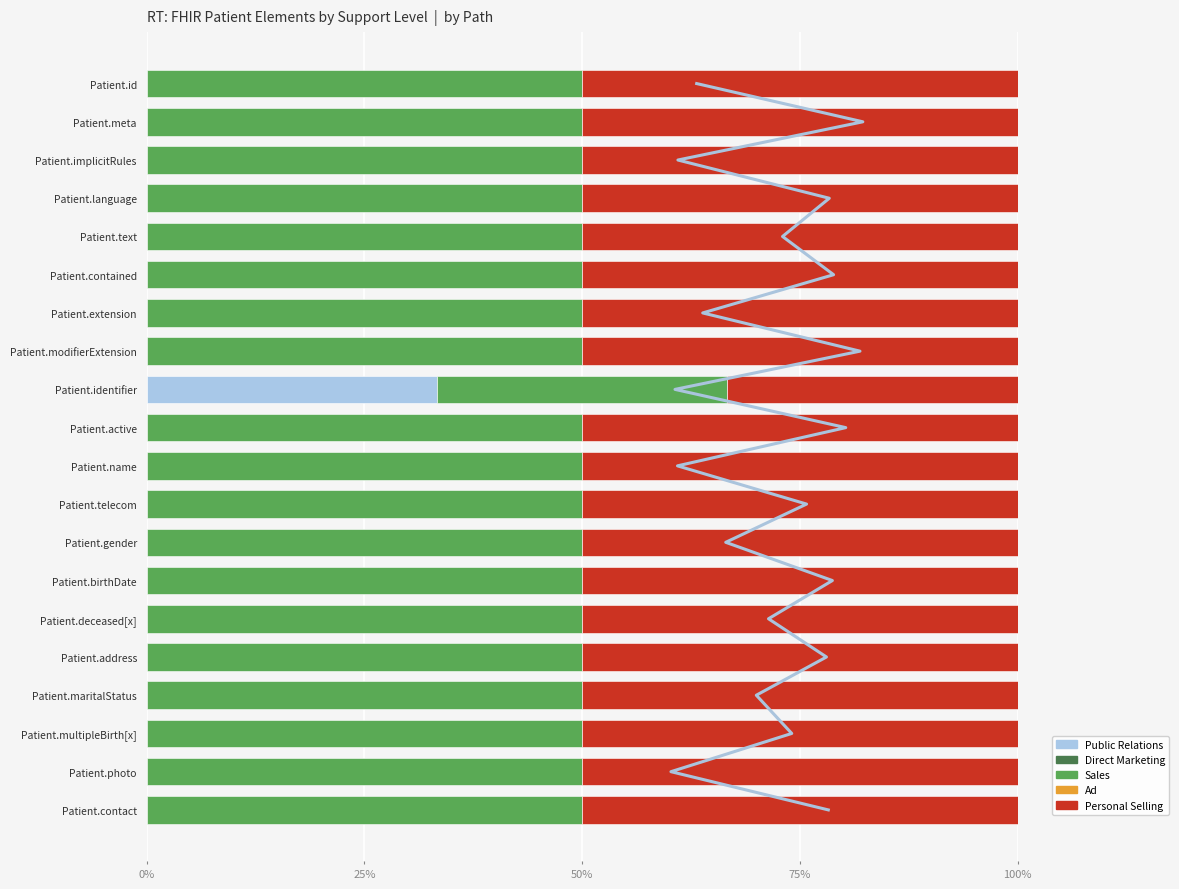

Read the Sales value at 16.

50.0